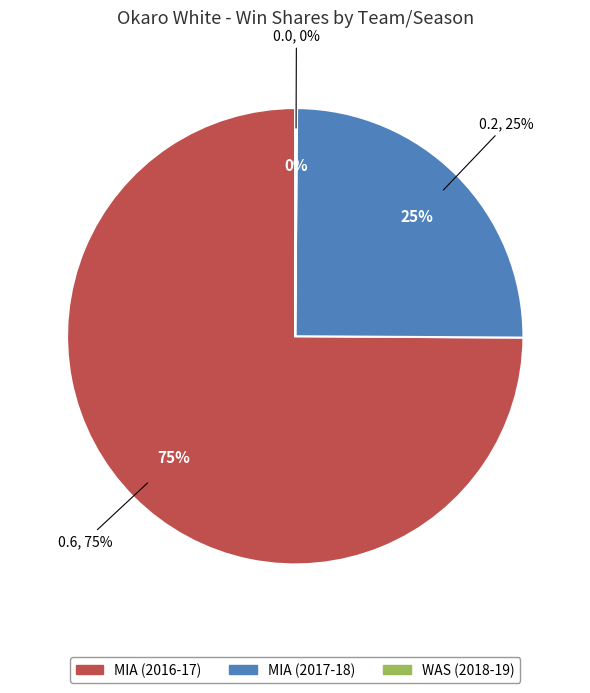

What percentage is NOT represented by WAS (2018-19)?

100.0%